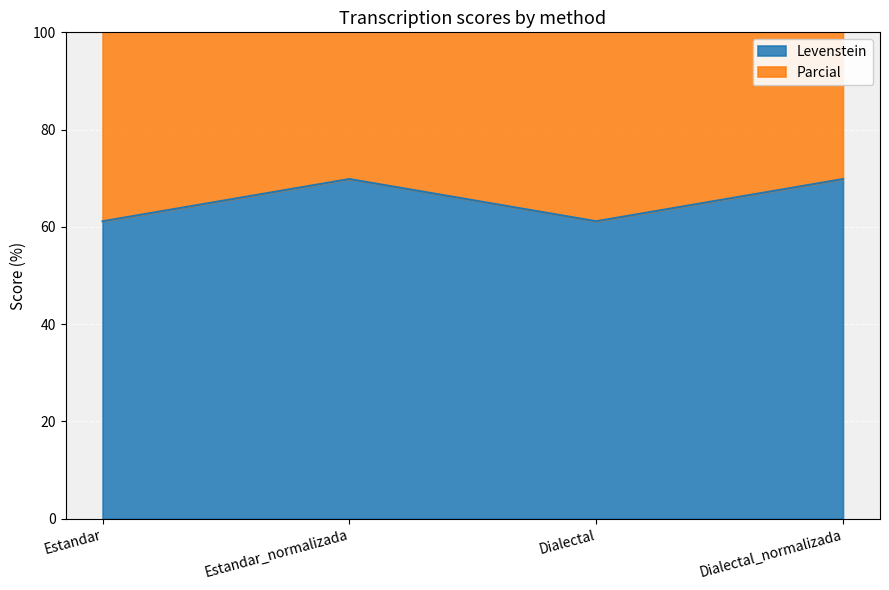

Which series has the largest total across all categories?

Parcial